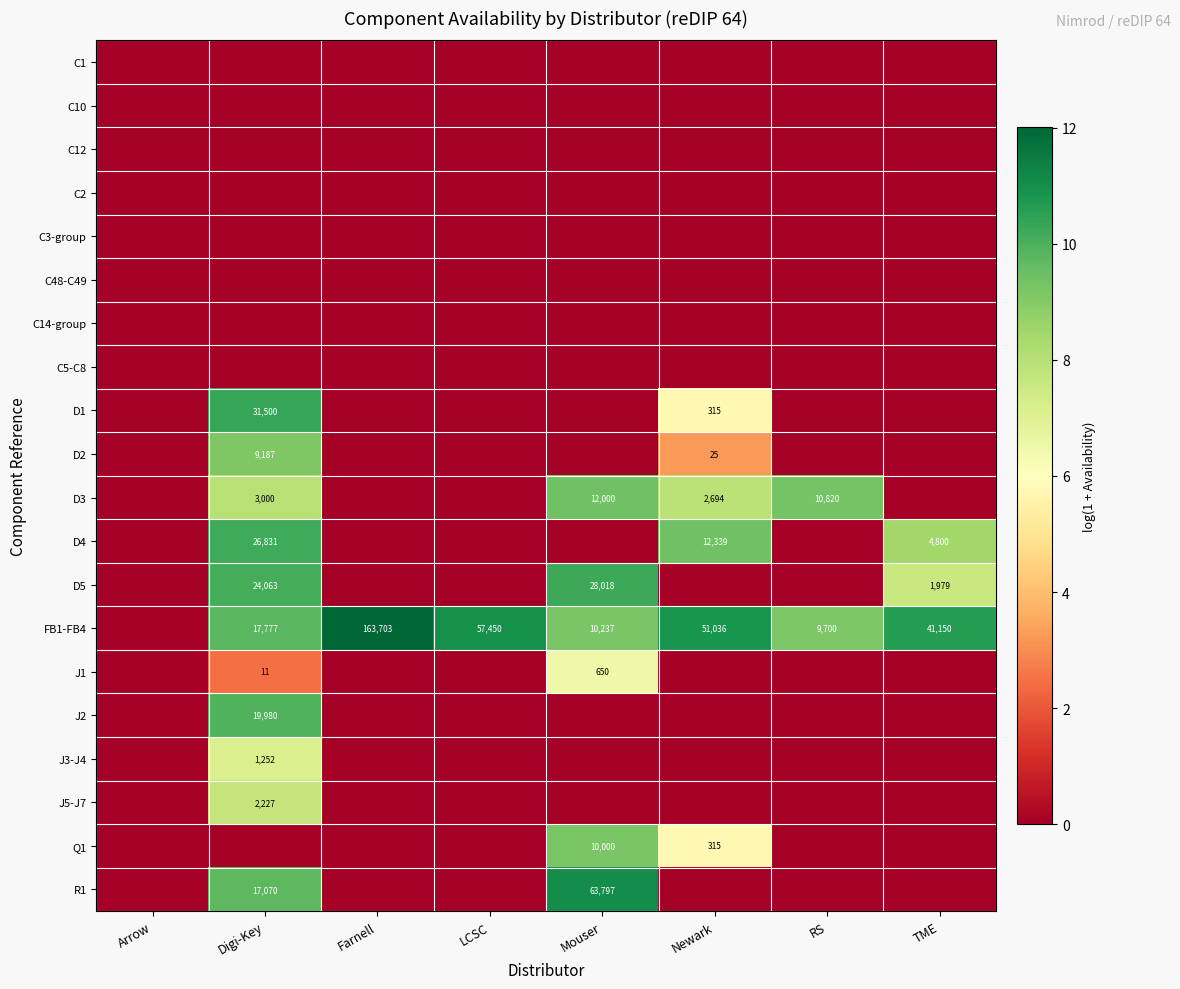

The FB1-FB4 series shows 57450 at LCSC. True or false?

True